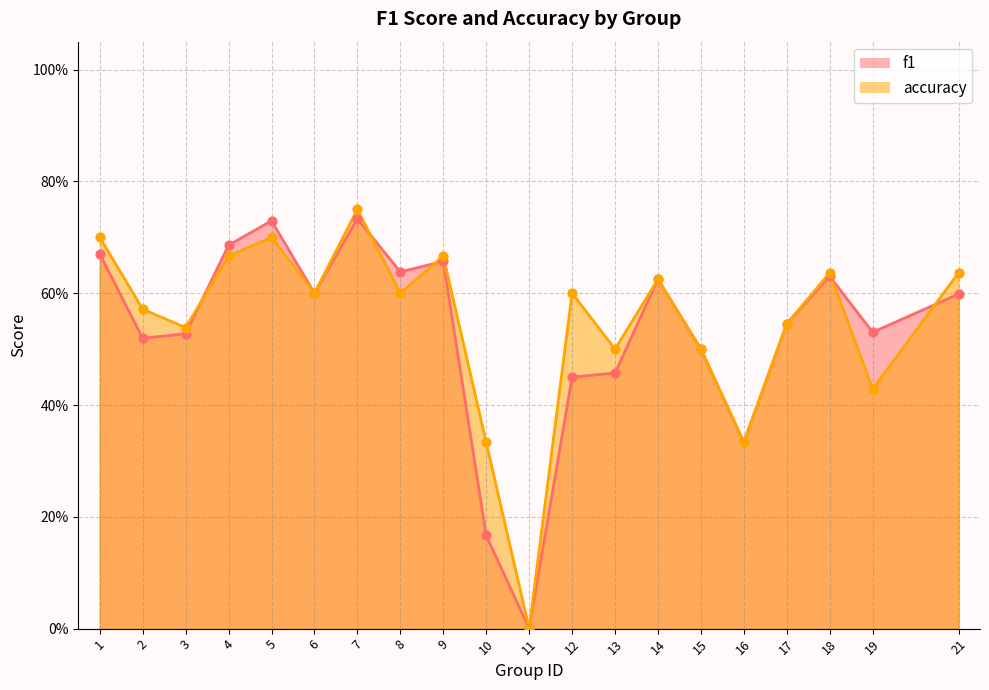

Which series has the largest total across all categories?

accuracy